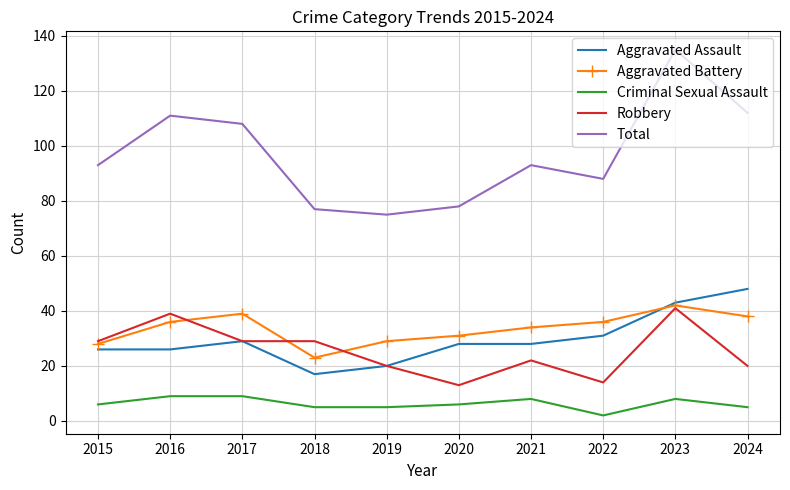

Is it true that Aggravated Battery equals 42 at 2019?

False